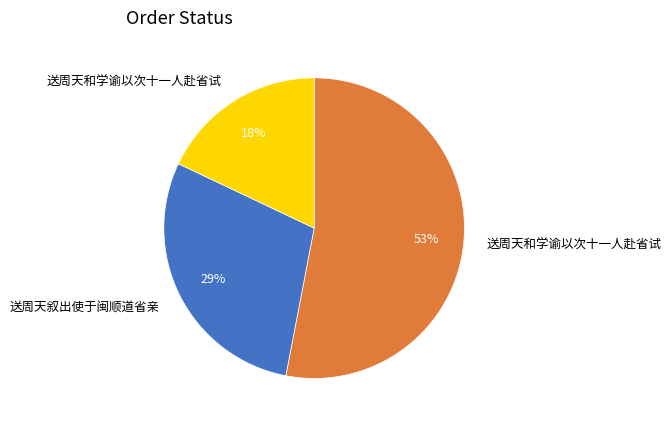

To the nearest percent, what is the difference between the largest and smallest slice percentages?

35%